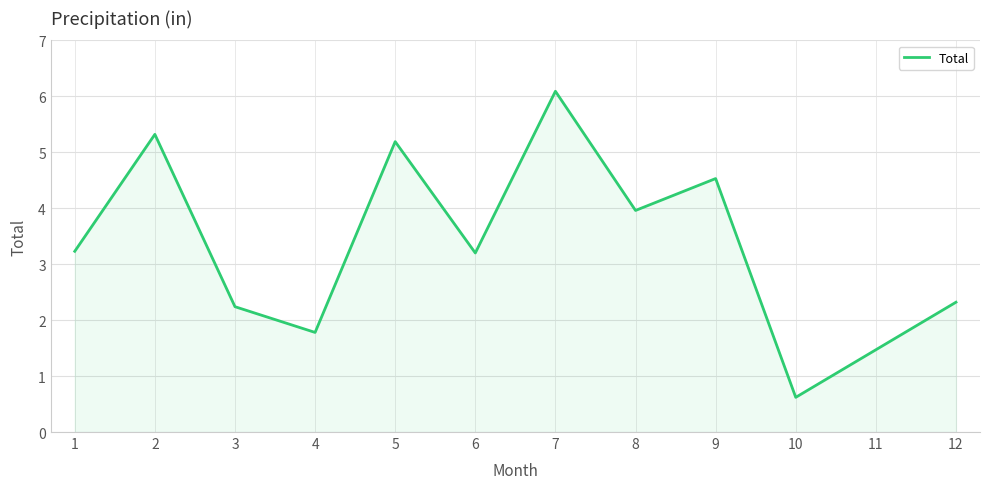

What is the change in value from 3 to 6?

+1.0